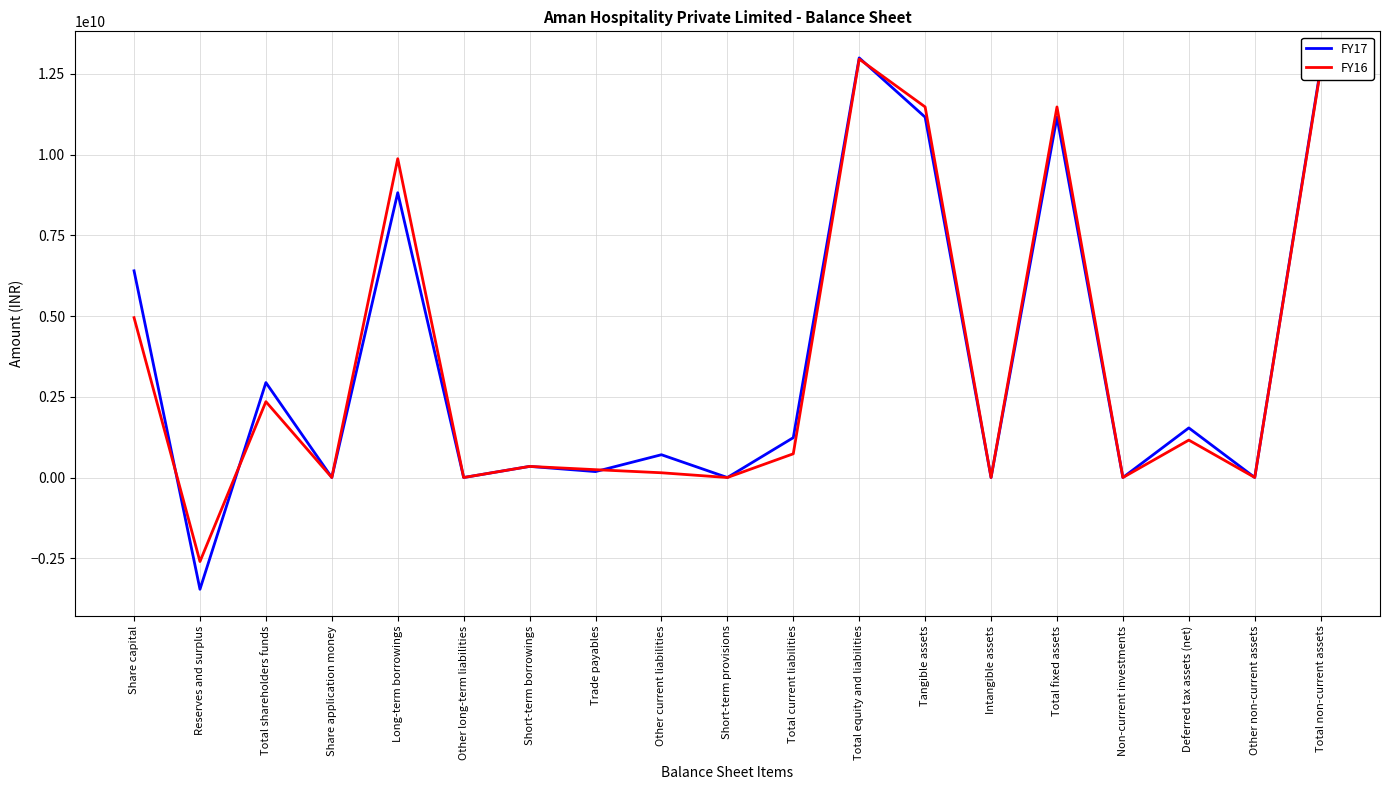

At Deferred tax assets (net), list the series in order from largest to smallest.

FY17, FY16